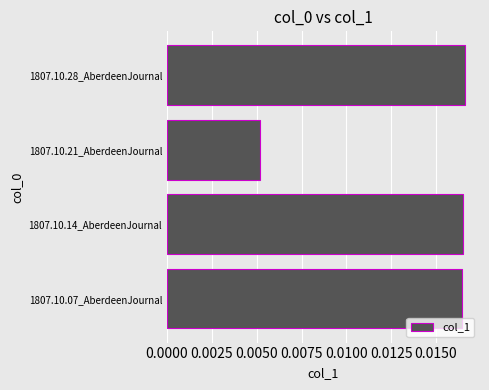

At which label is the value closest to 0?

1807.10.21_AberdeenJournal